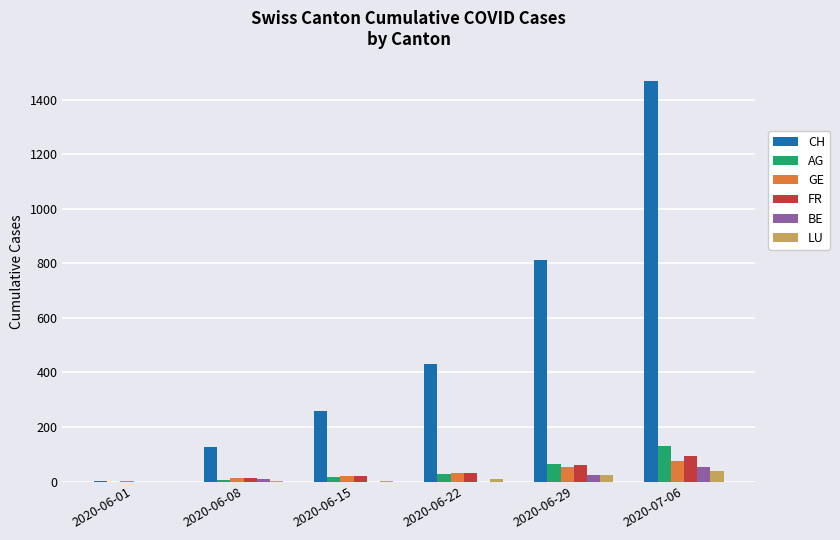

How many groups of bars are there?

6